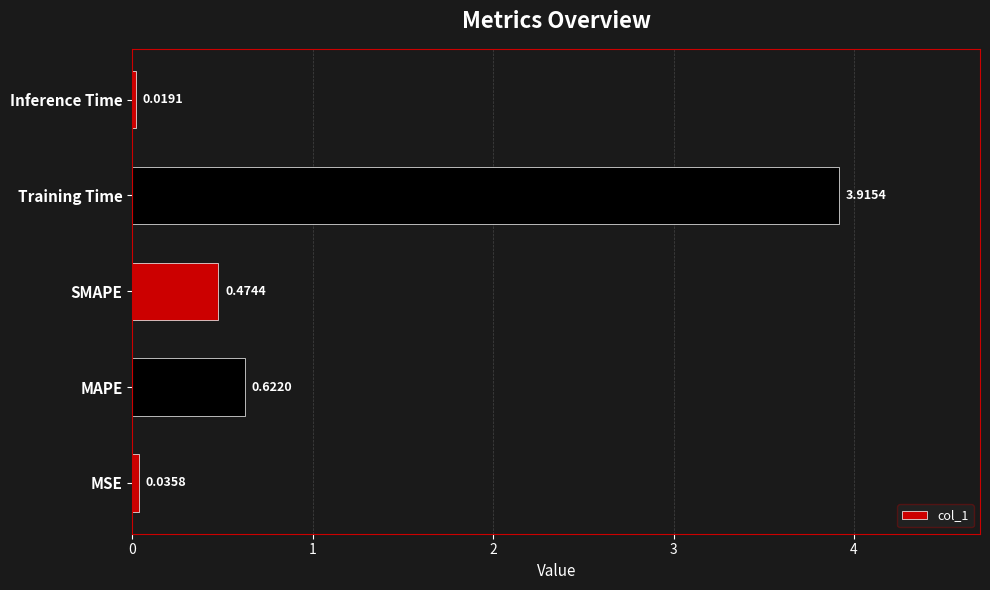

What is the difference between the maximum and minimum values?

3.9